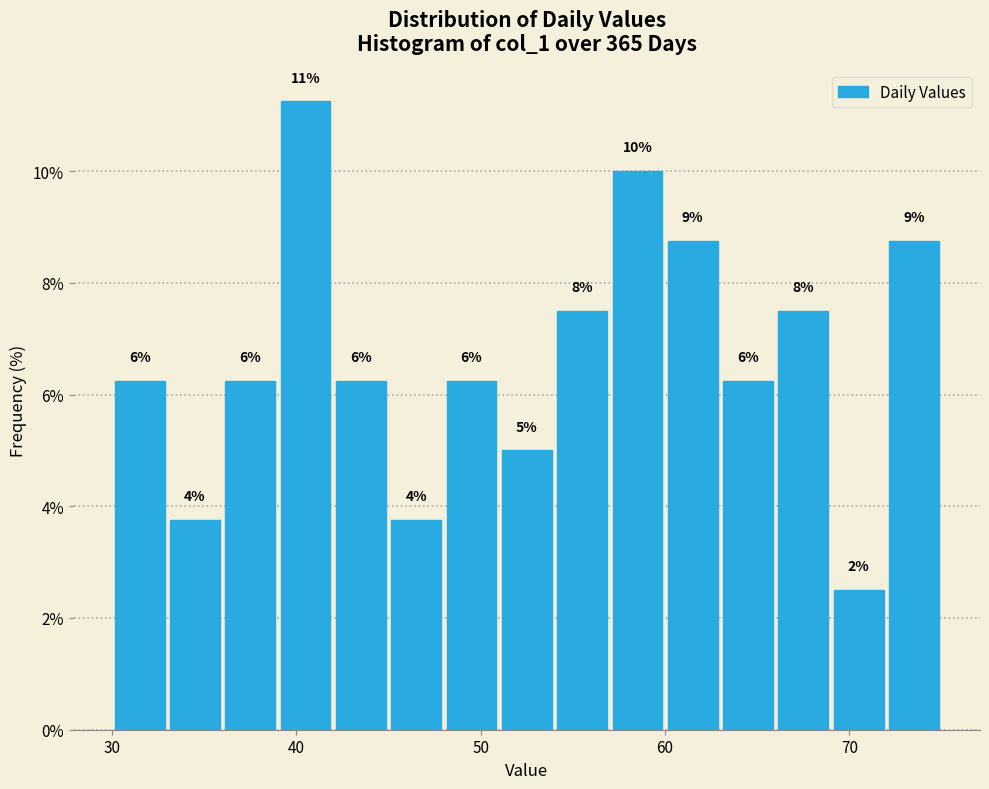

Read against the x-axis, roughly where is the centre of the tallest bar?

41